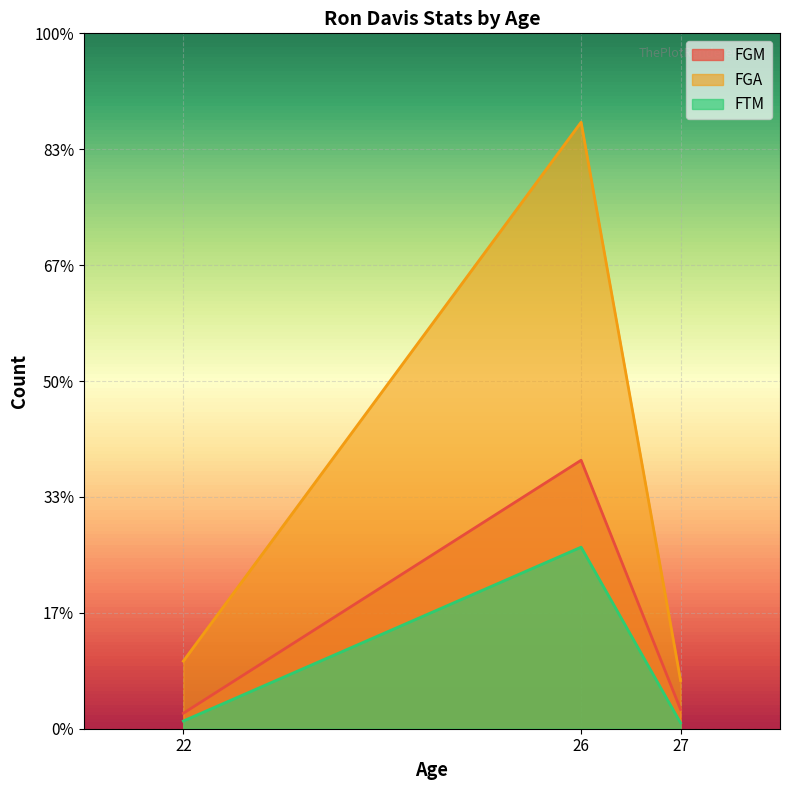

At how many categories does at least one series exceed 215?

1